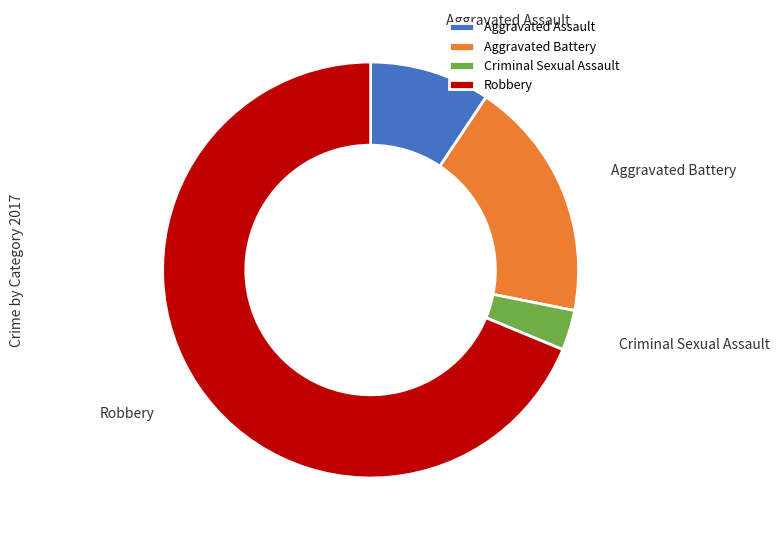

Do Aggravated Battery and Criminal Sexual Assault together represent more than half of the pie?

No